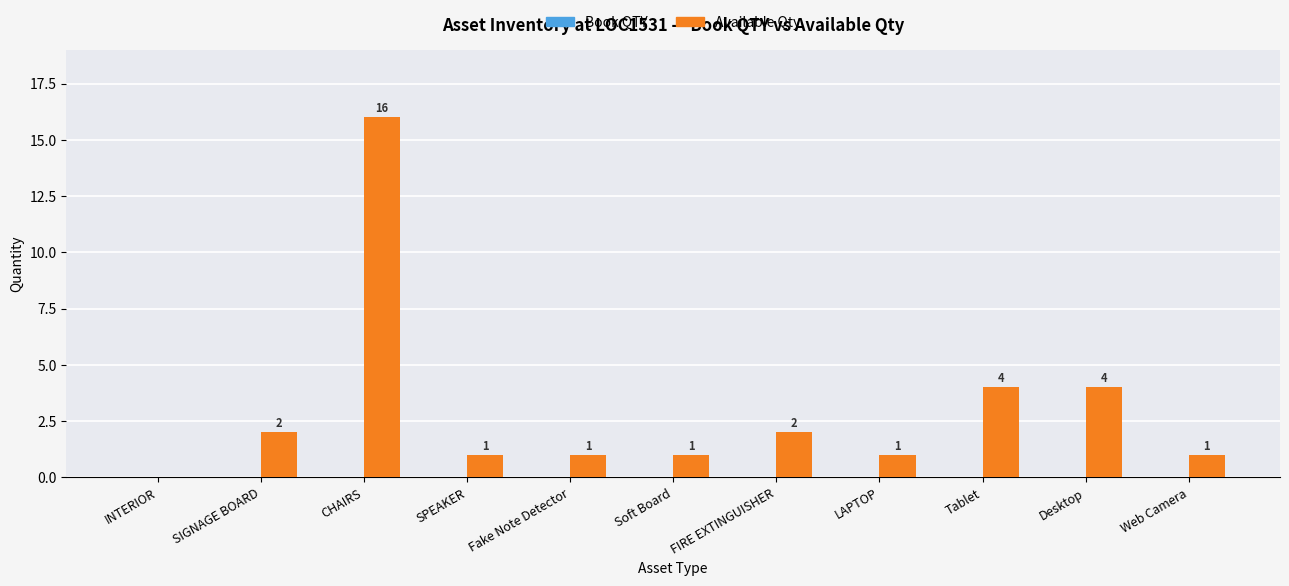

Between Tablet and SIGNAGE BOARD, which is larger?

Tablet